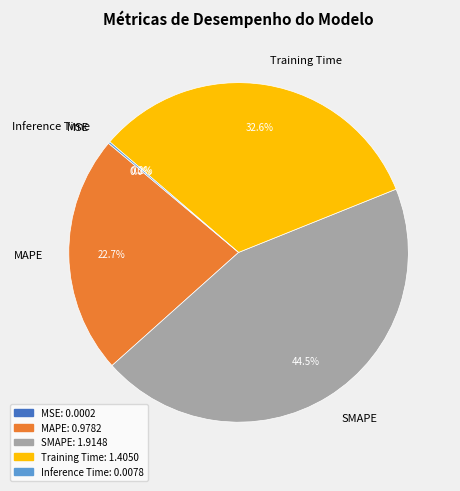

What percentage do SMAPE and MAPE together represent?

67.2%